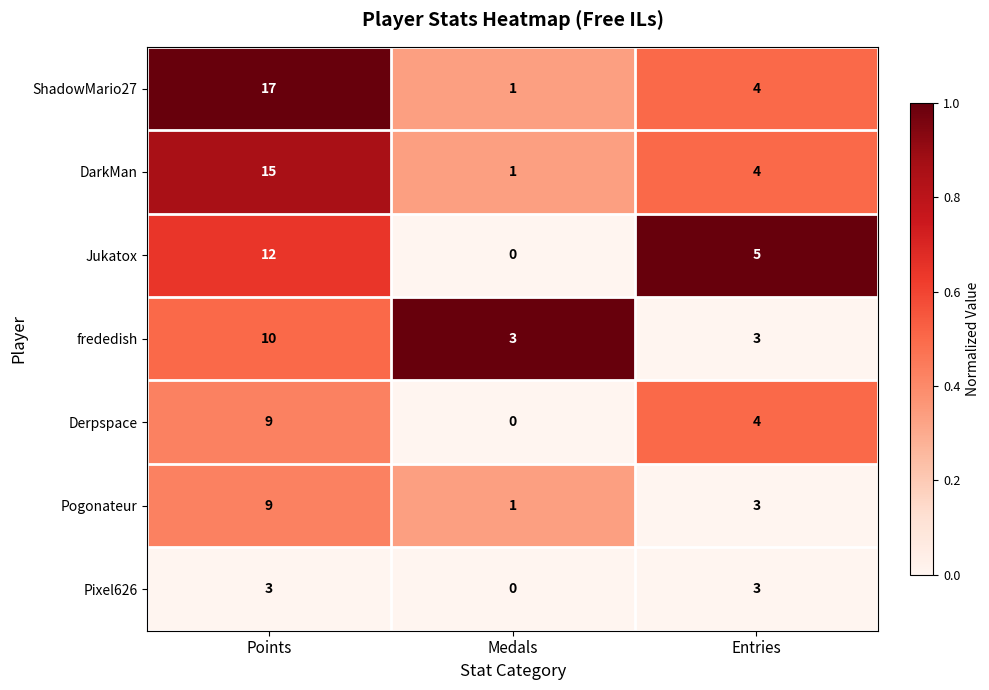

At how many categories does at least one series exceed 0?

3